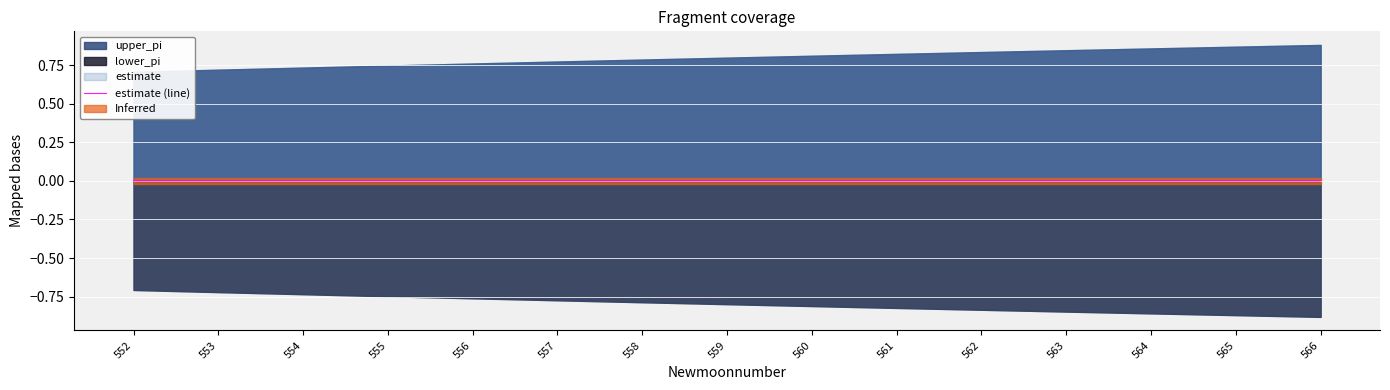

Which has a higher value, 561 or 554?

554